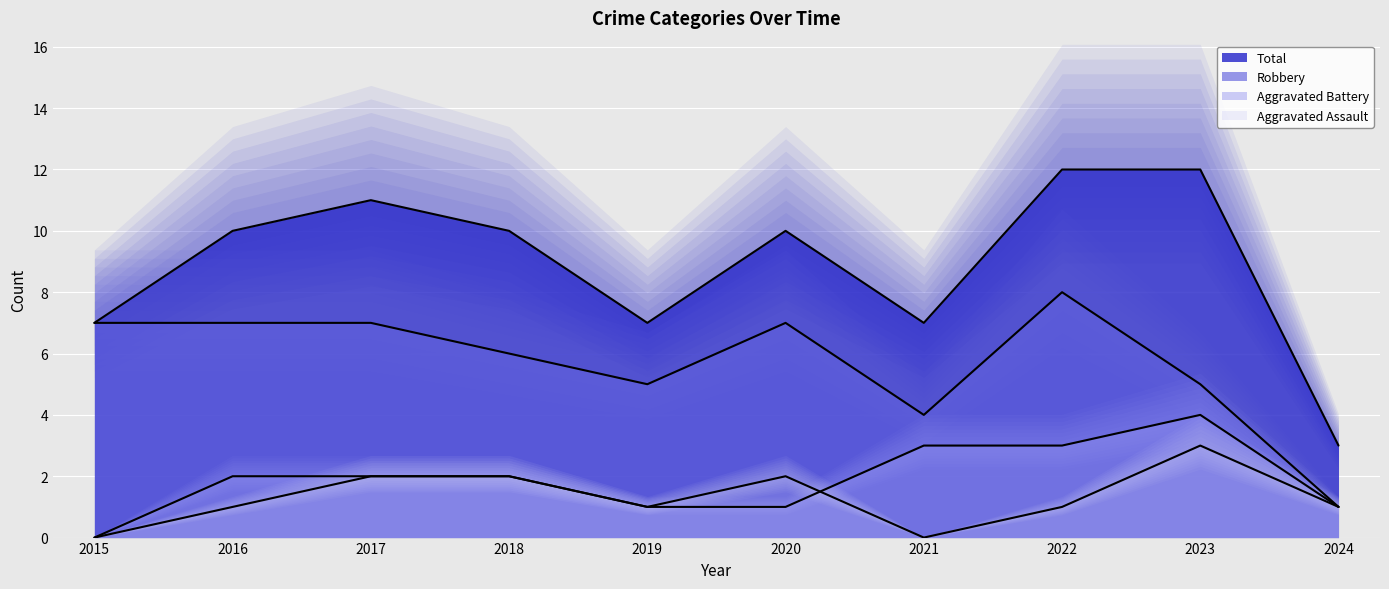

Which series has the largest range (max minus min)?

Total